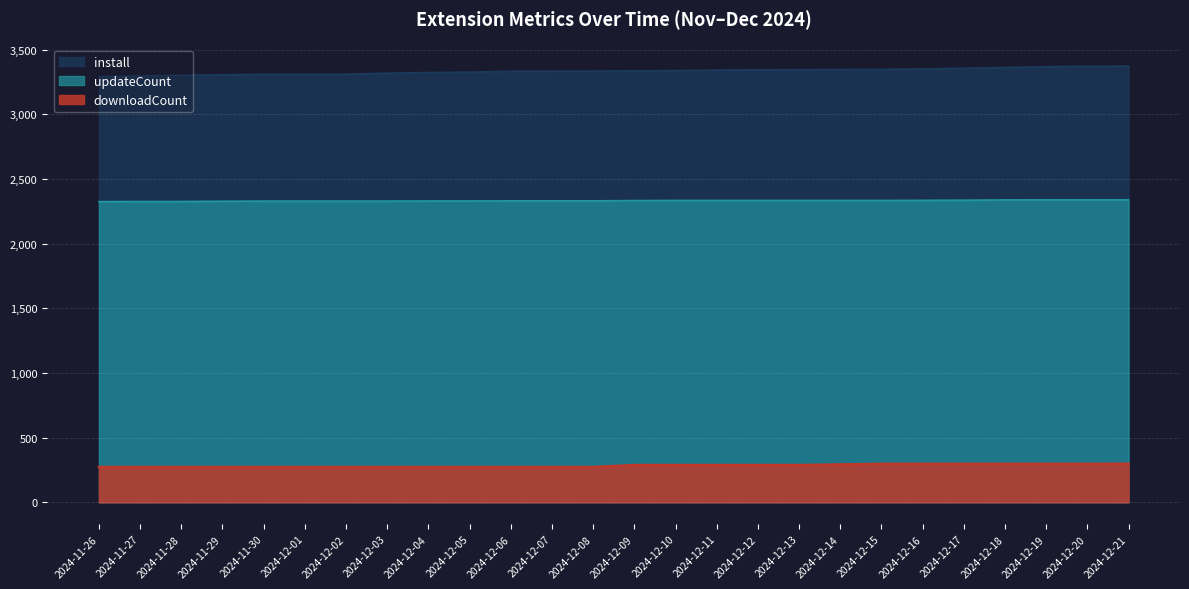

What is the total value across all series at 2024-12-12?

5966